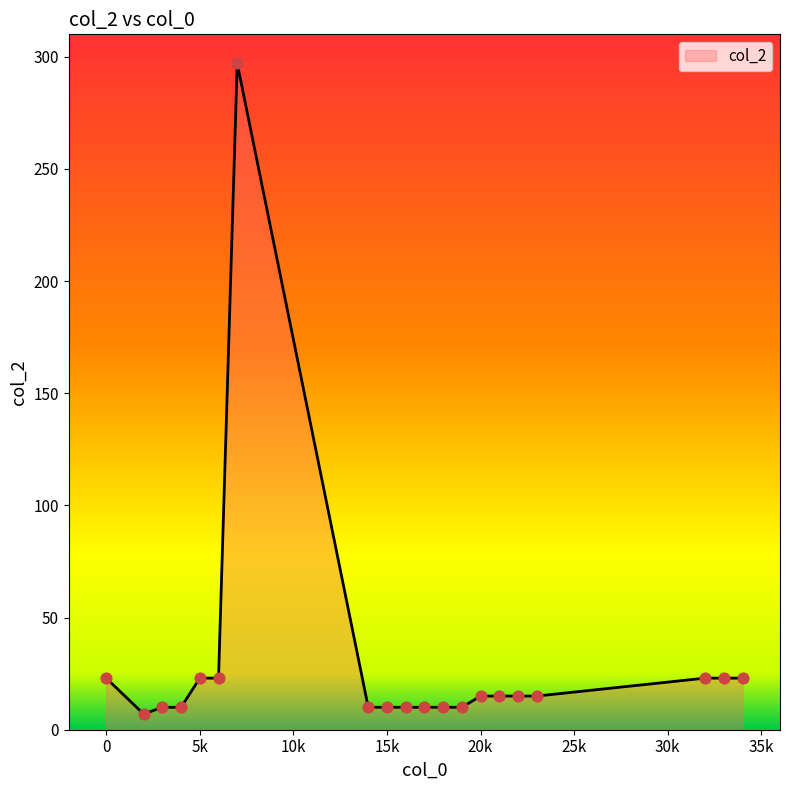

What is the greatest value displayed?

297